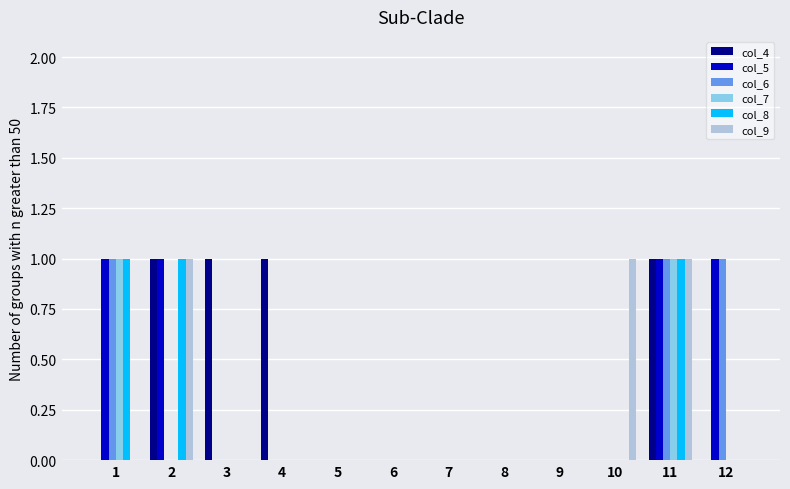

At which category is the sum across all series the highest?

11